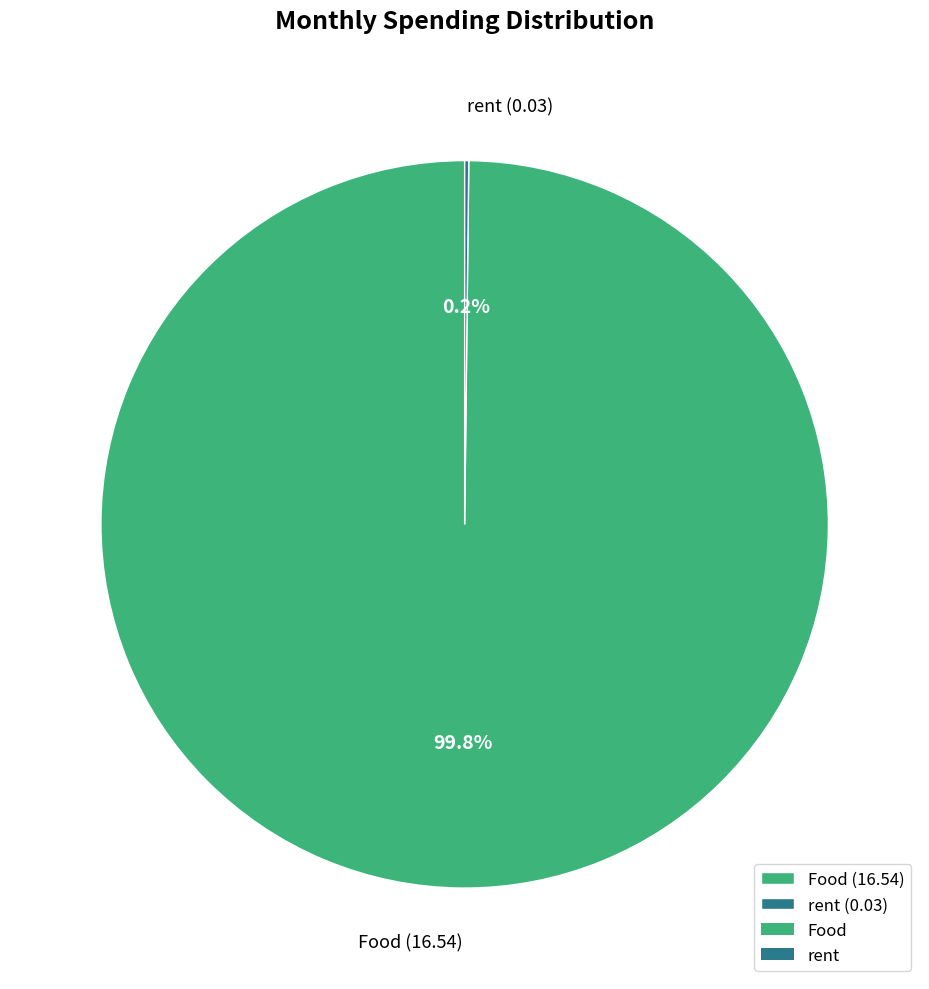

Does Food (16.54) account for over 50% of the chart?

Yes